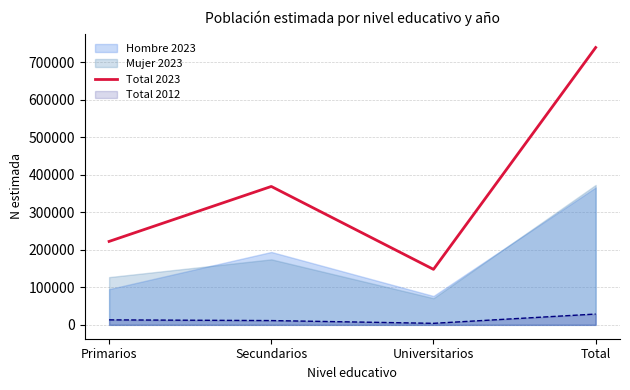

What is the ratio of the value at Secundarios to the value at Universitarios?

2.5